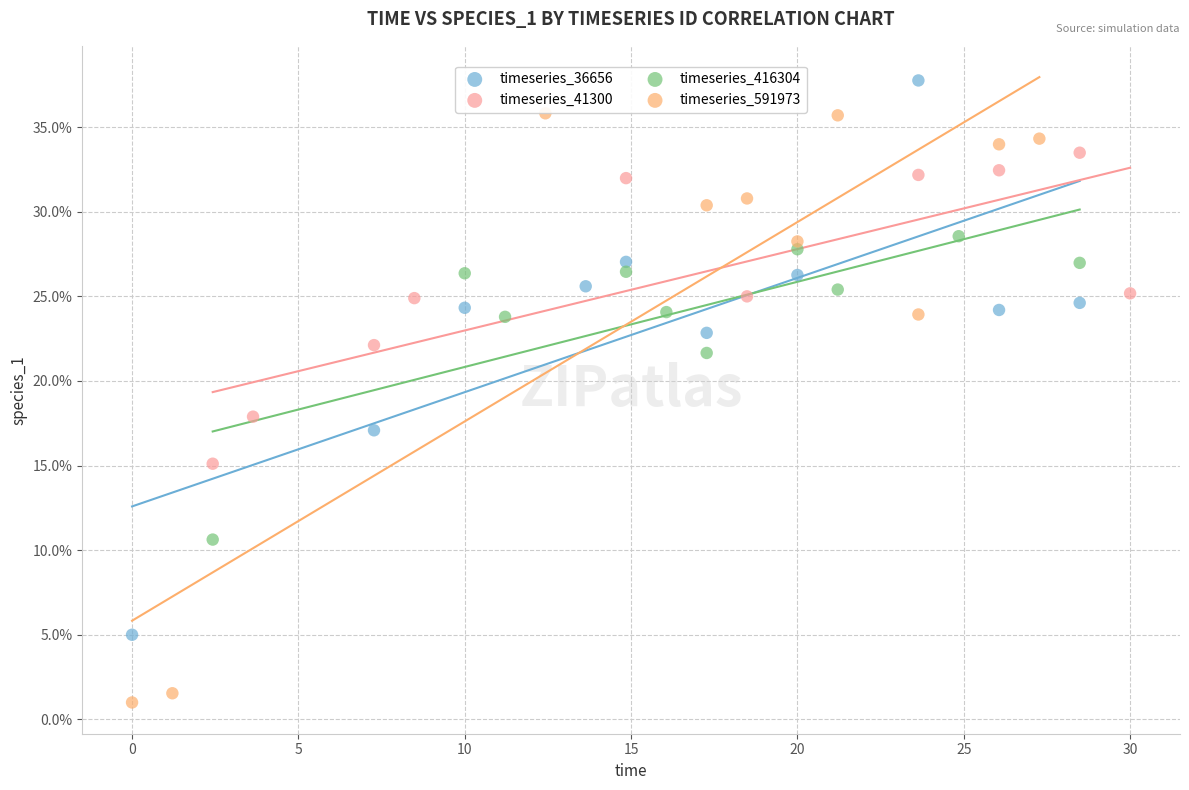

Which series contains the highest Y value?

timeseries_36656